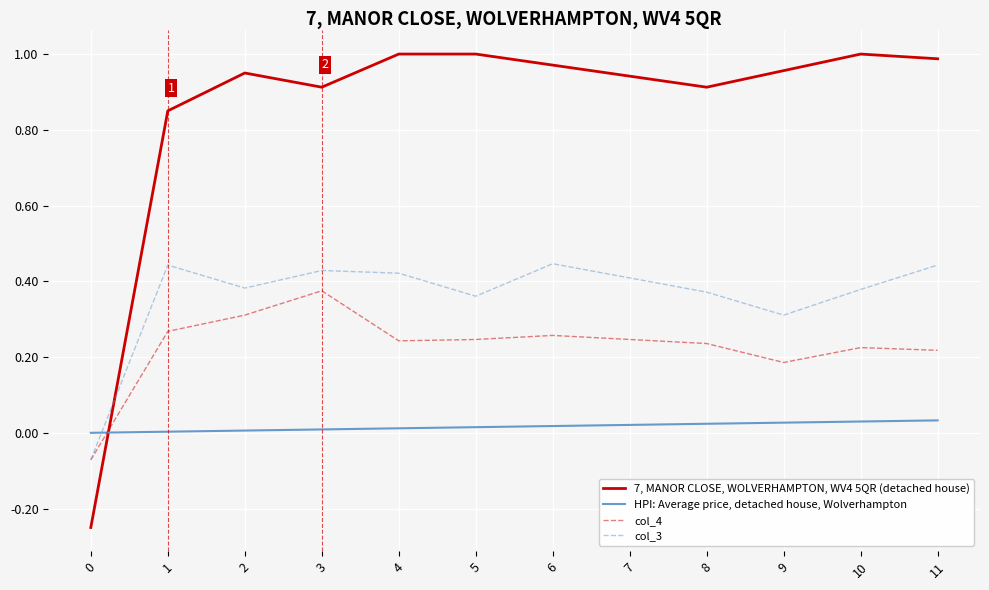

Is this an area chart (filled region under the line)?

No